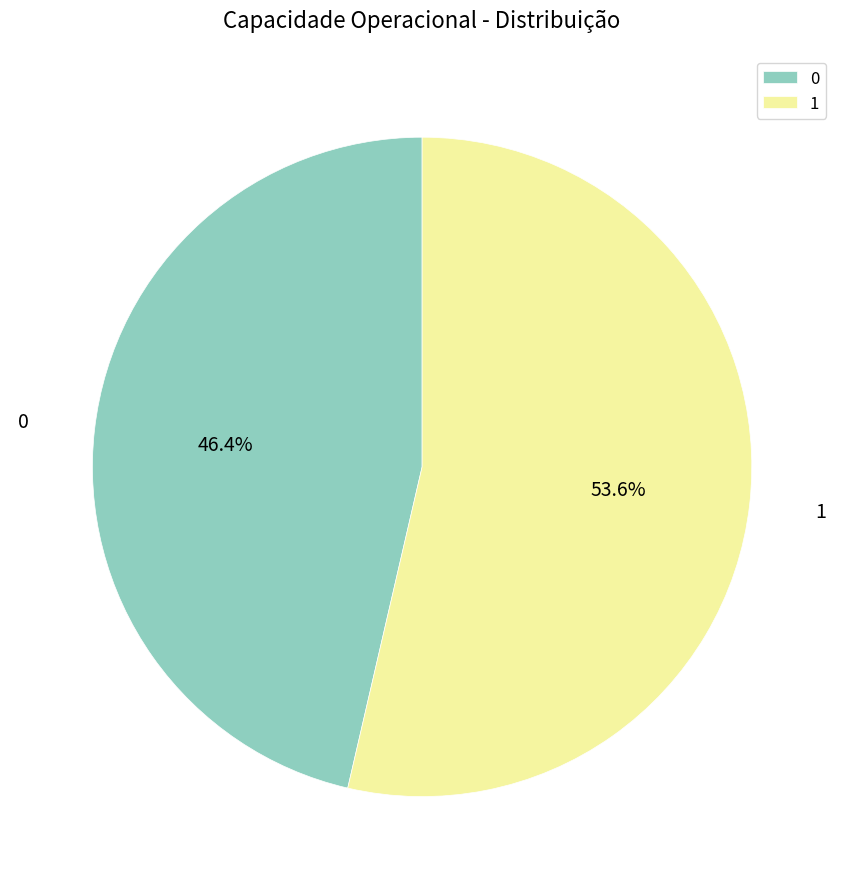

Count the number of slices in the pie.

2